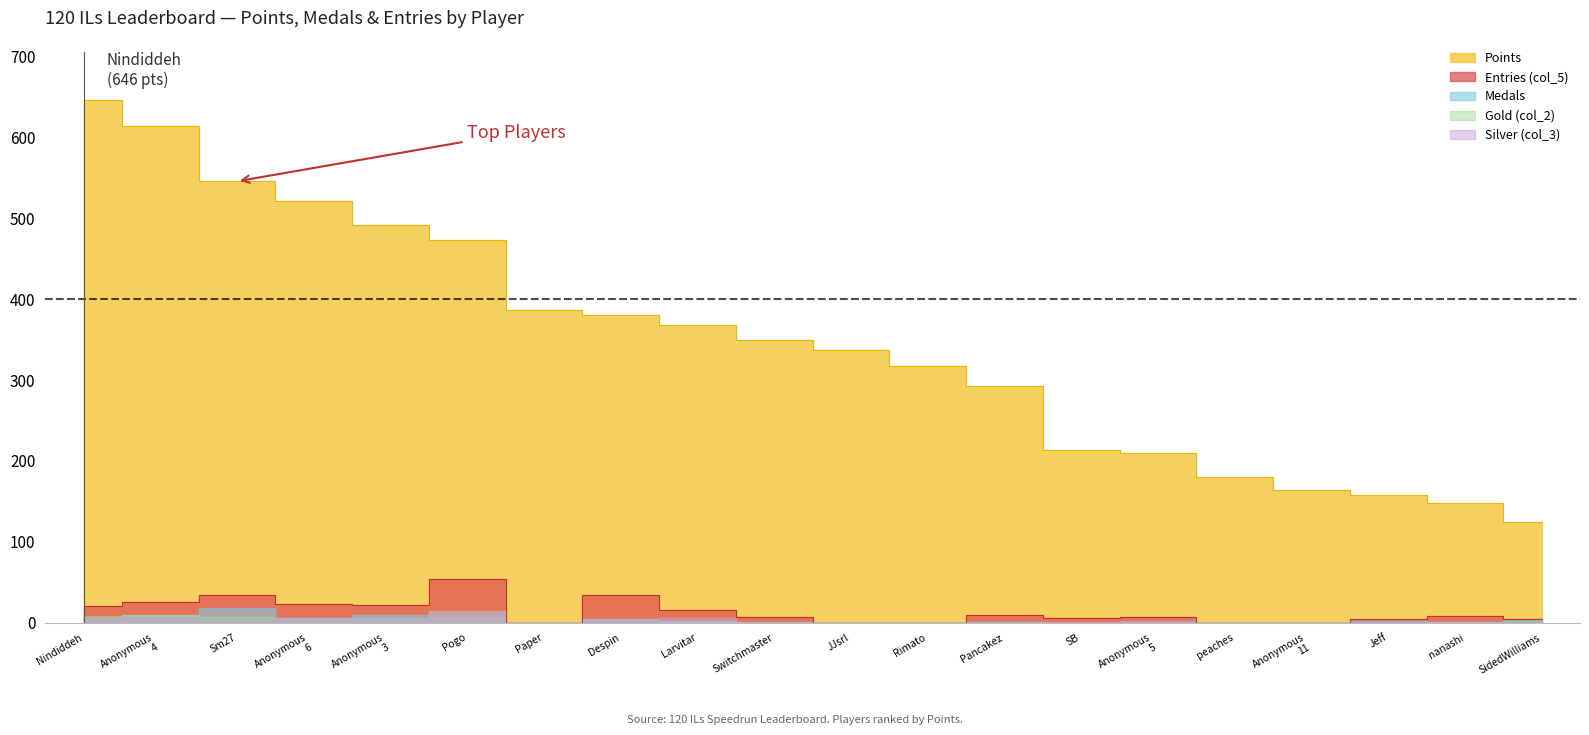

What is the difference between the maximum and second lowest values in the Entries series?

57